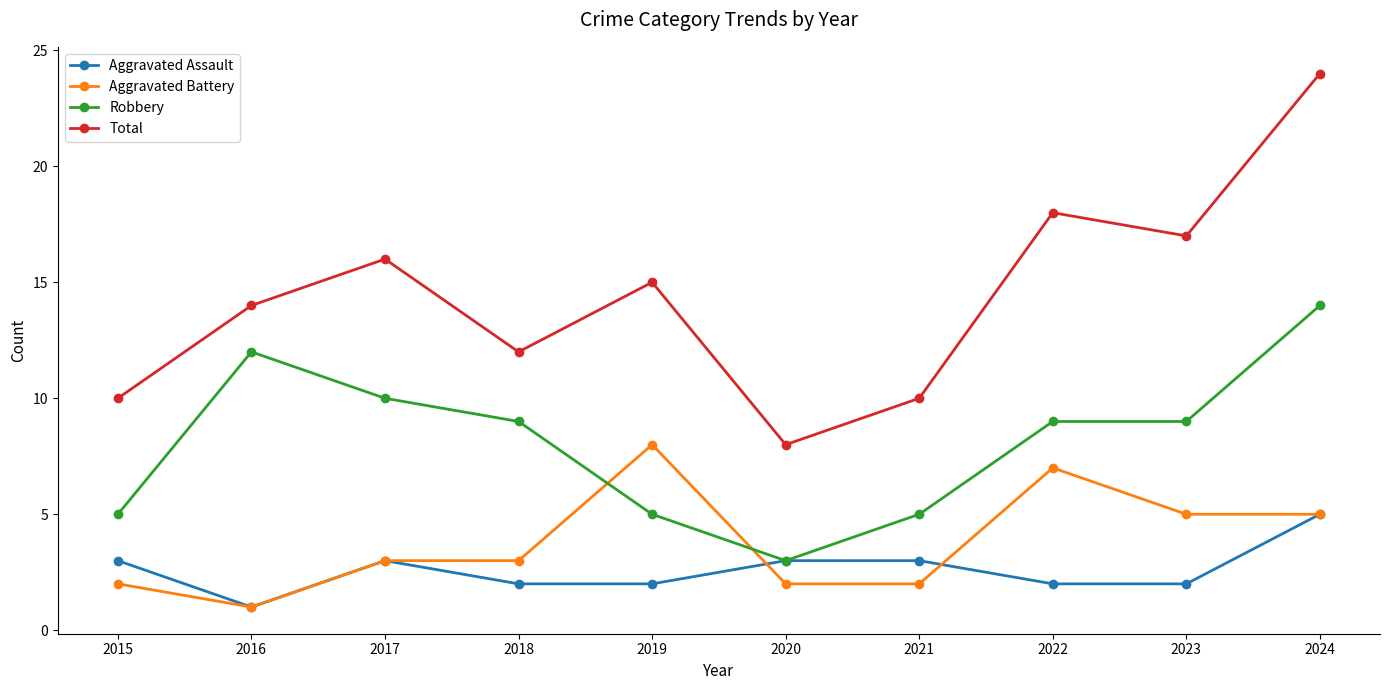

What is the value of the Total point at the 3rd from the left?

16